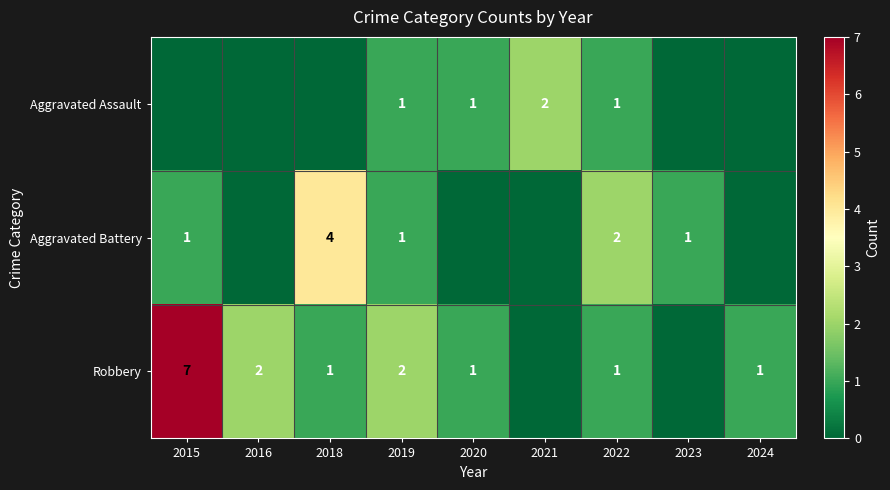

What is the total value across all series at 2022?

4